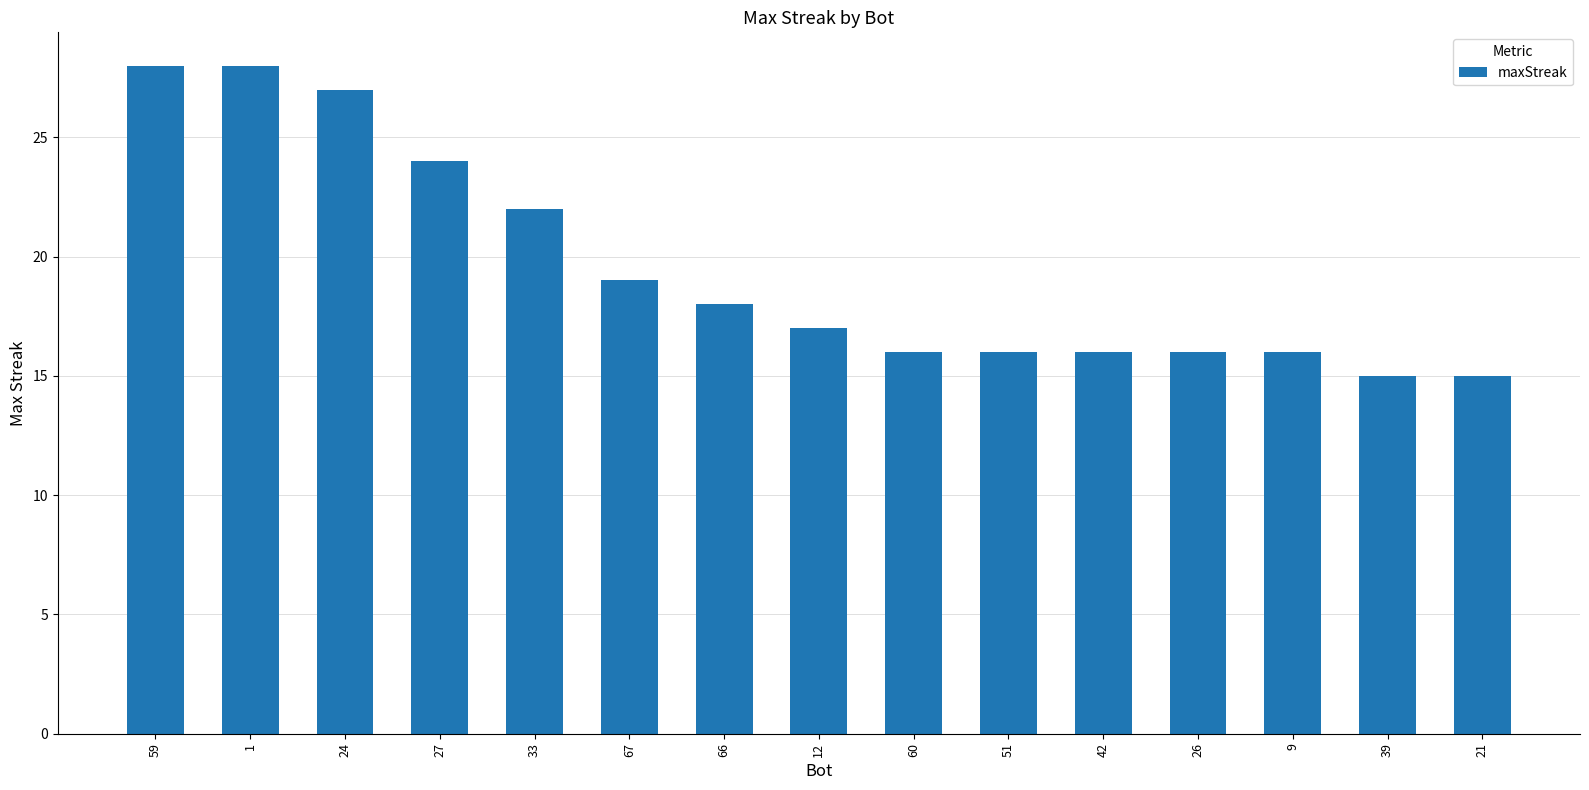

What is the difference between the maximum and minimum values?

13